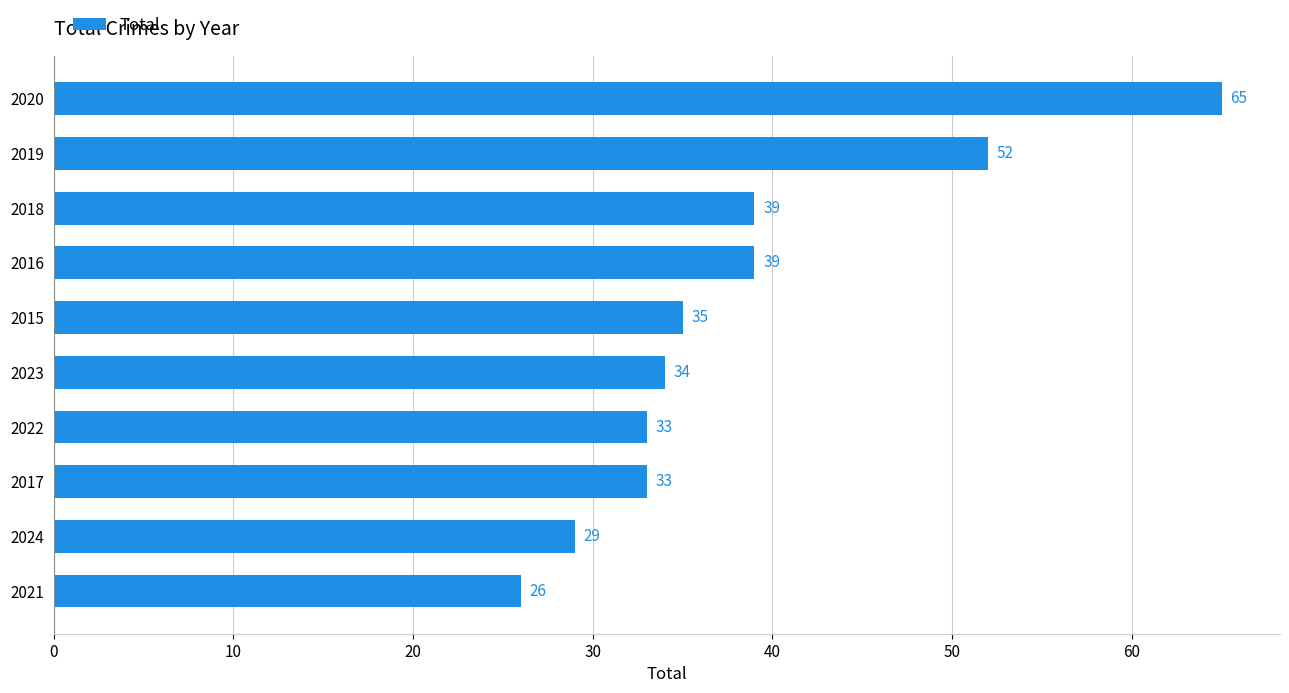

What is the difference between the maximum and second lowest values?

36